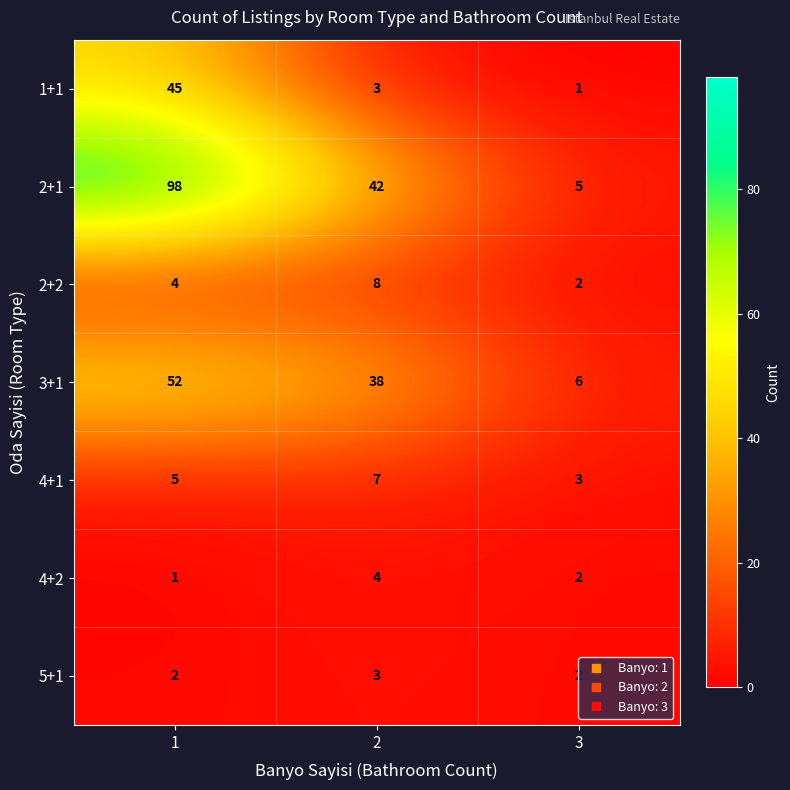

Rank the series by their maximum value, from highest to lowest.

2+1, 3+1, 1+1, 2+2, 4+1, 4+2, 5+1